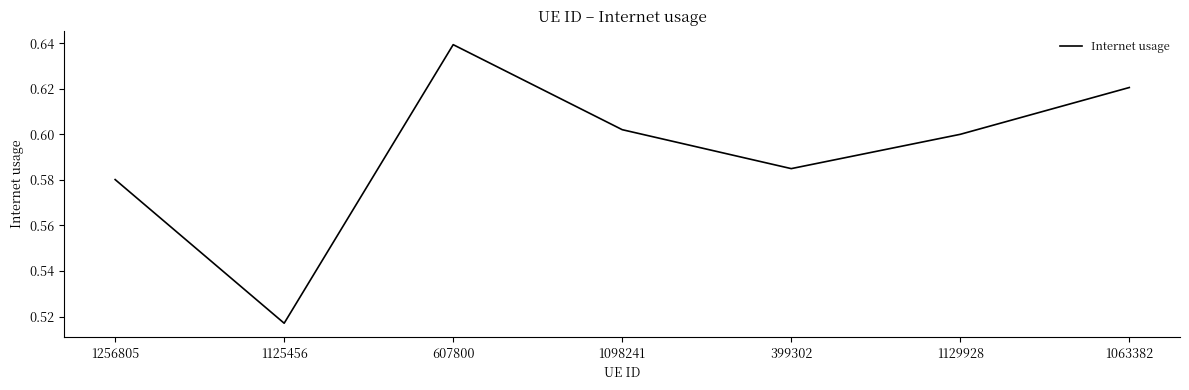

How many values are between 0 and 1?

7